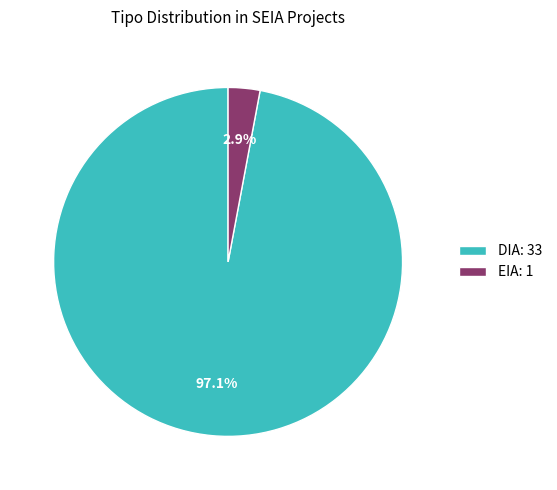

Which category has the biggest portion of the pie?

DIA